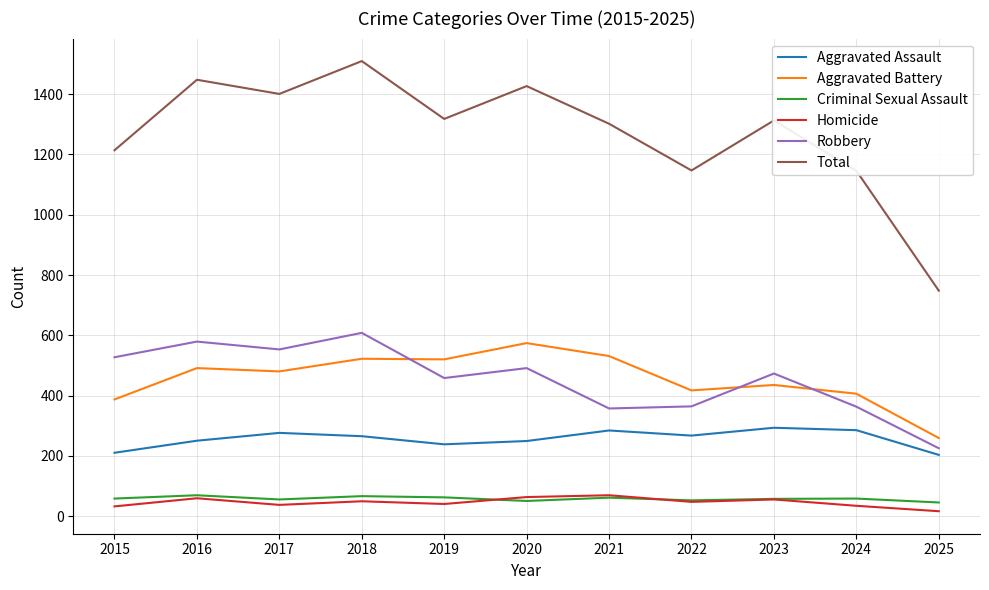

In Homicide, how many points are higher than both neighbors (excluding endpoints)?

4